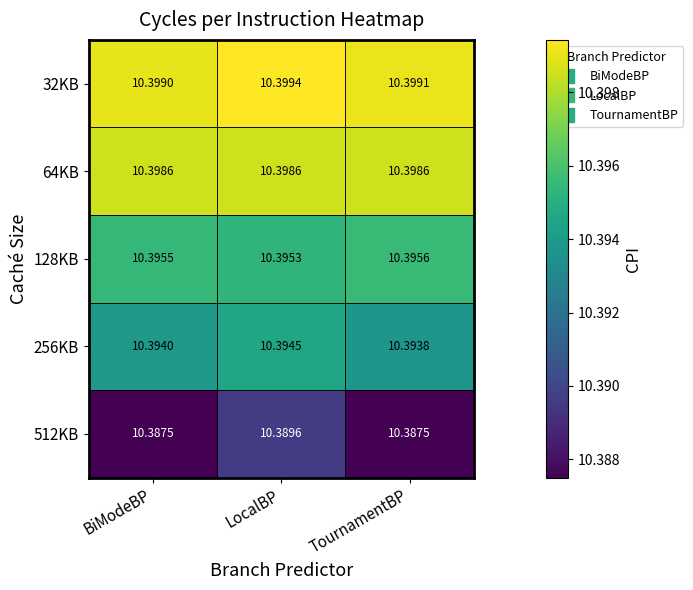

What is the total value across all series at BiModeBP?

52.0